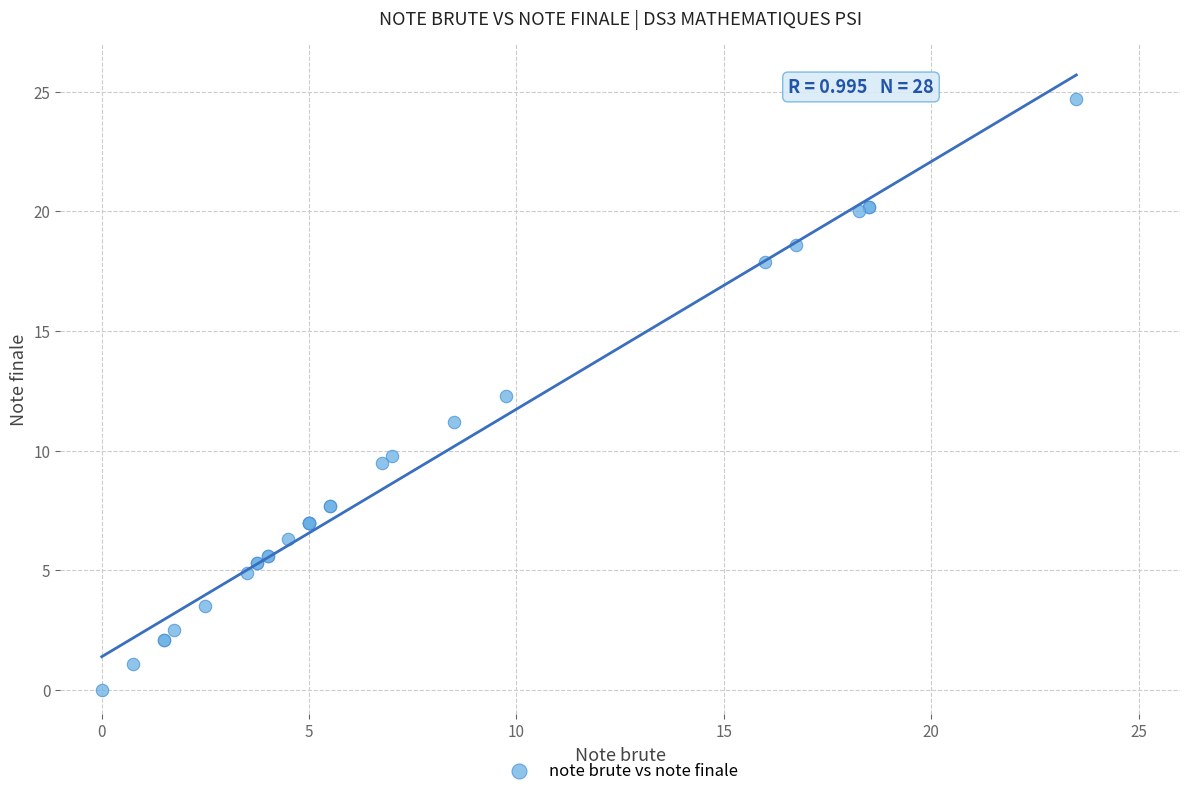

What Y value in the scatter plot is closest to 12?

12.3